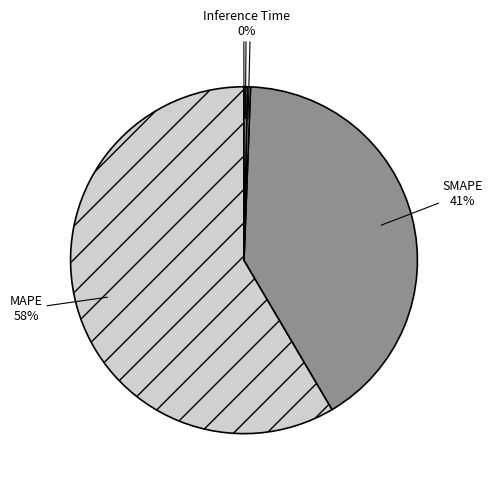

To the nearest percent, what is the average slice percentage?

20%